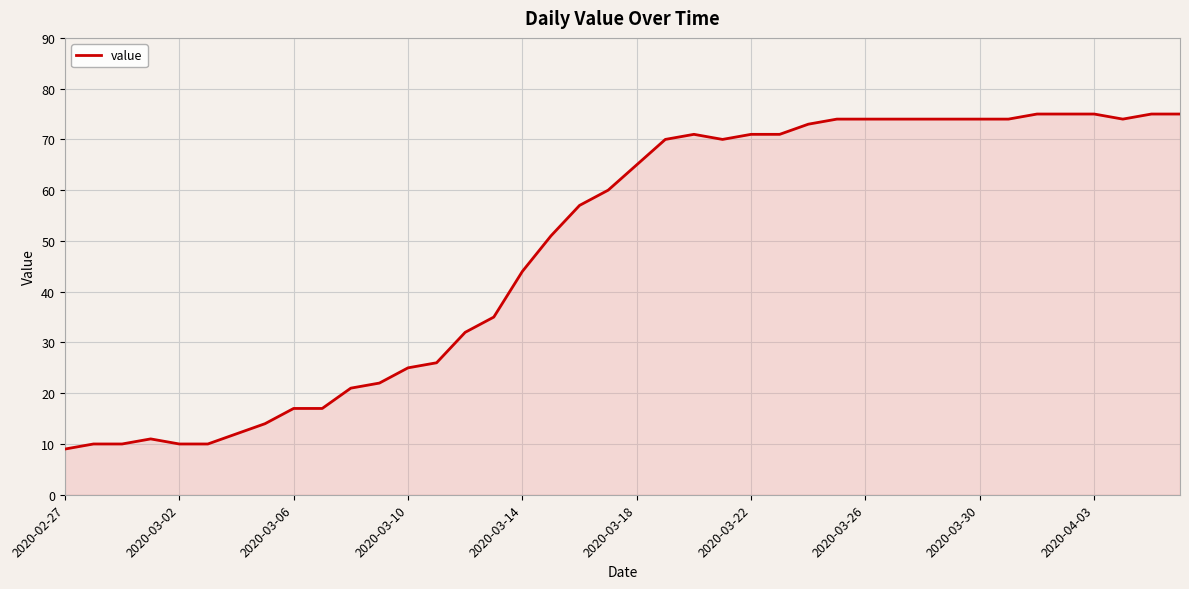

What is the maximum value shown in the chart?

75